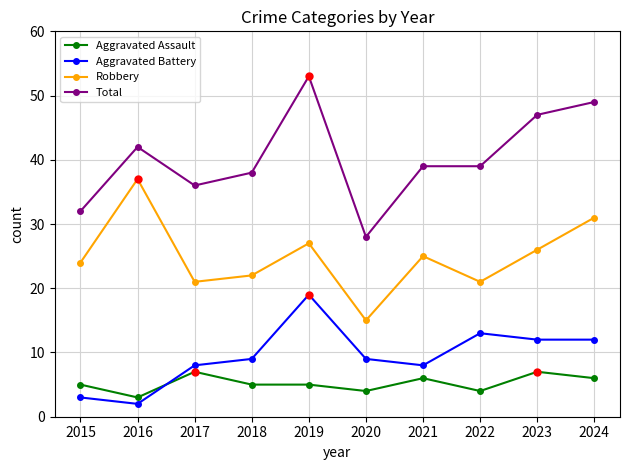

True or false: Total and Robbery intersect in this chart.

False